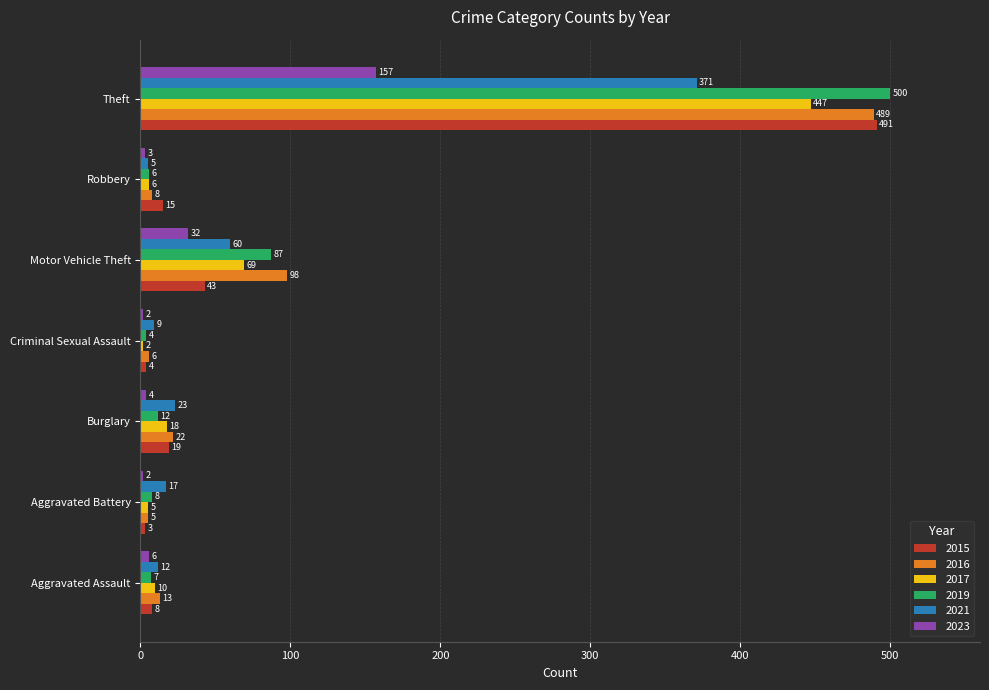

The value of 2016 at Theft is 215. True or false?

False